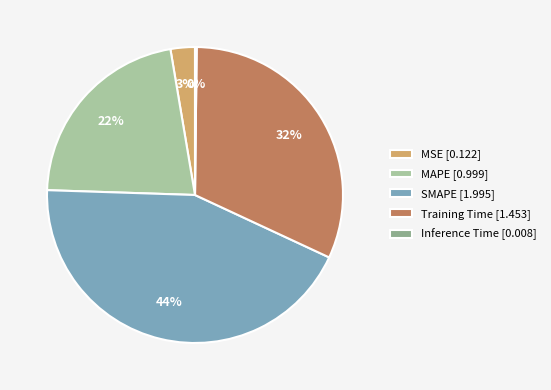

True or false: MAPE accounts for 22% of the total.

True